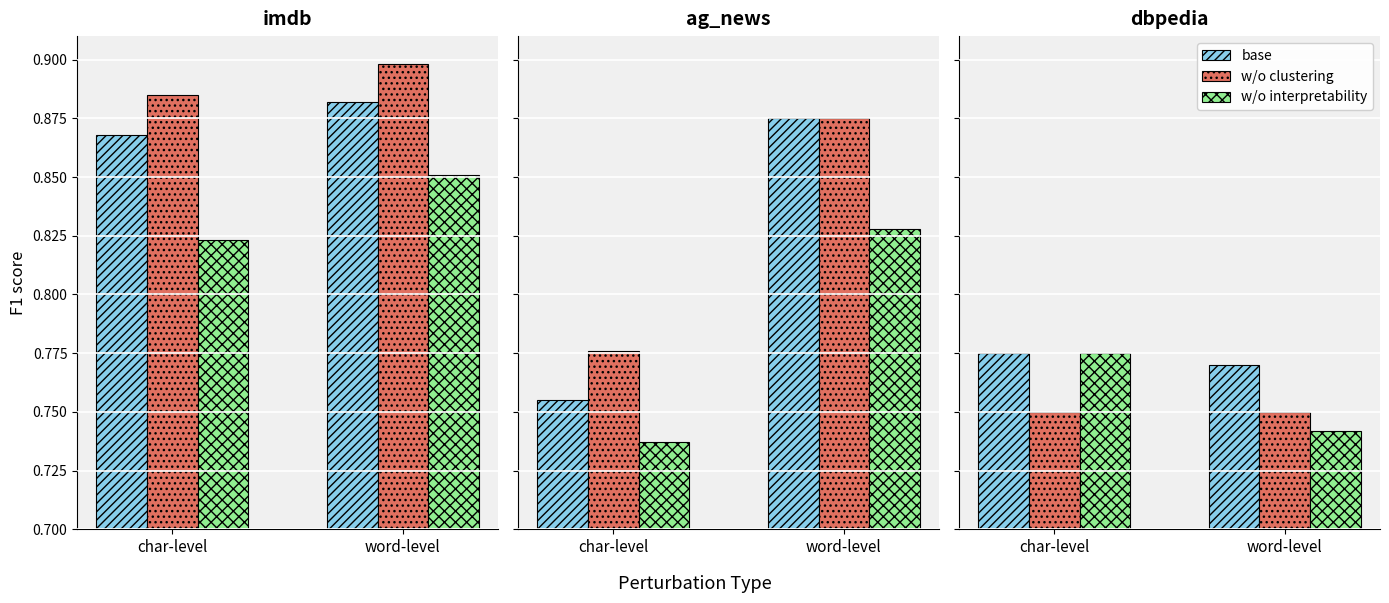

How many groups of bars are there?

2